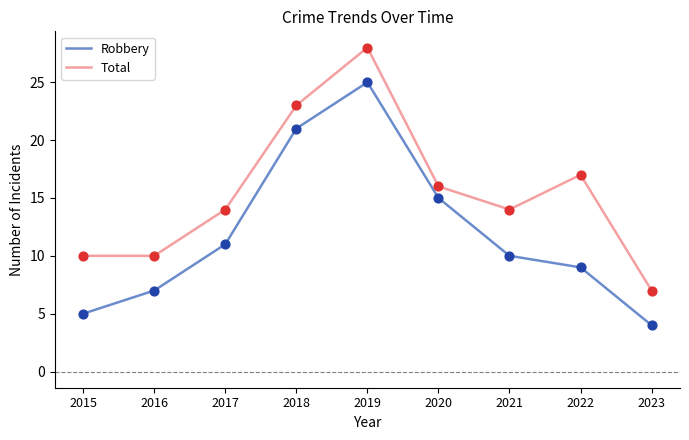

Between 2015 and 2021, which series saw the biggest shift?

Robbery